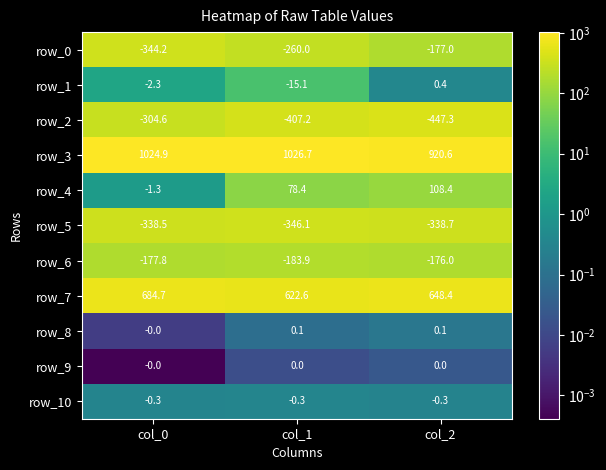

What is the sum of the row_3 values at col_2 and col_0?

1945.5